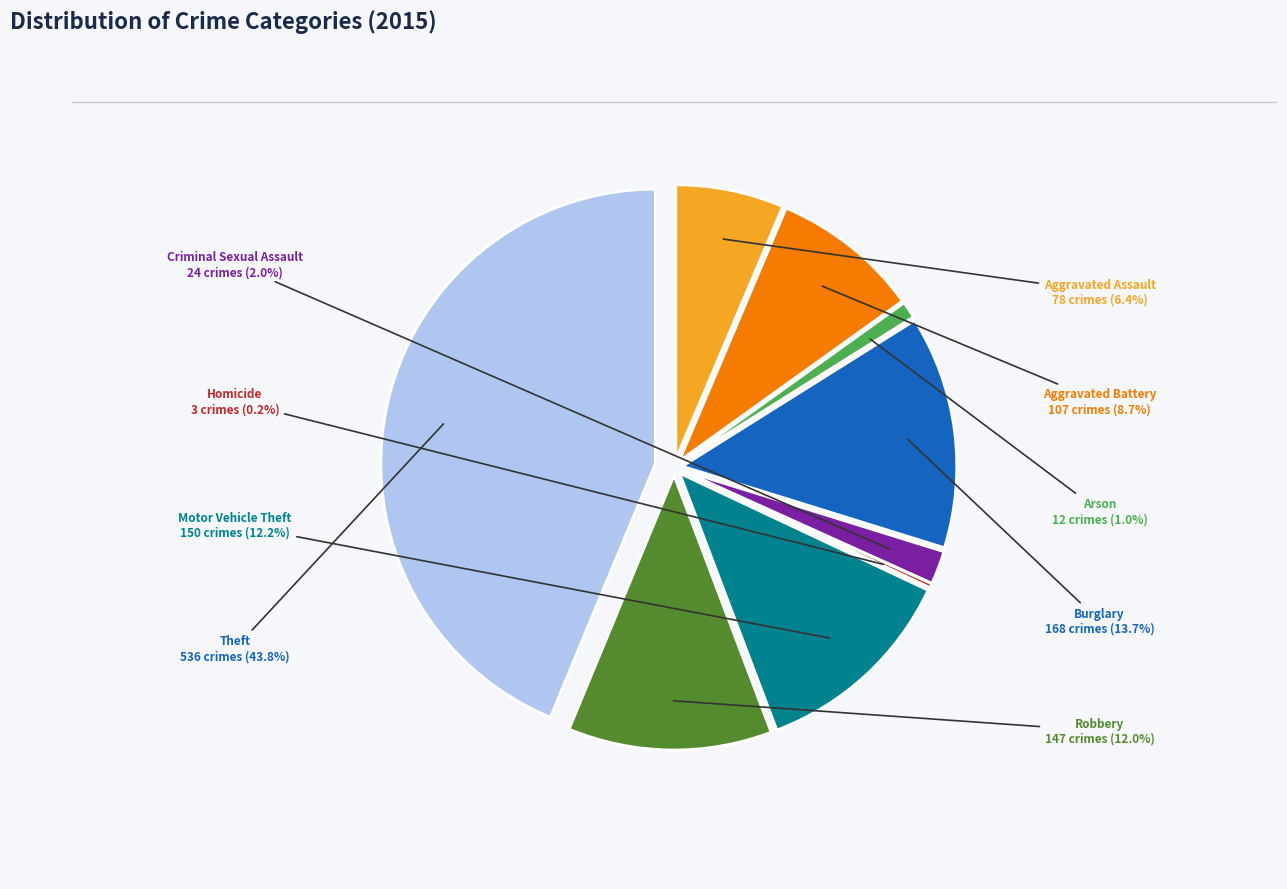

What is the change in value from Aggravated Assault to Criminal Sexual Assault?

-54